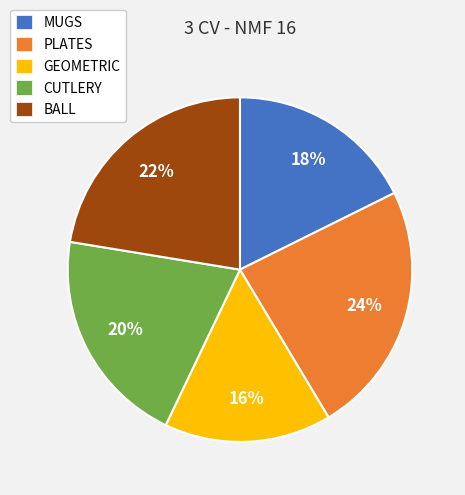

To the nearest percent, what is the combined percentage of GEOMETRIC and BALL?

38%